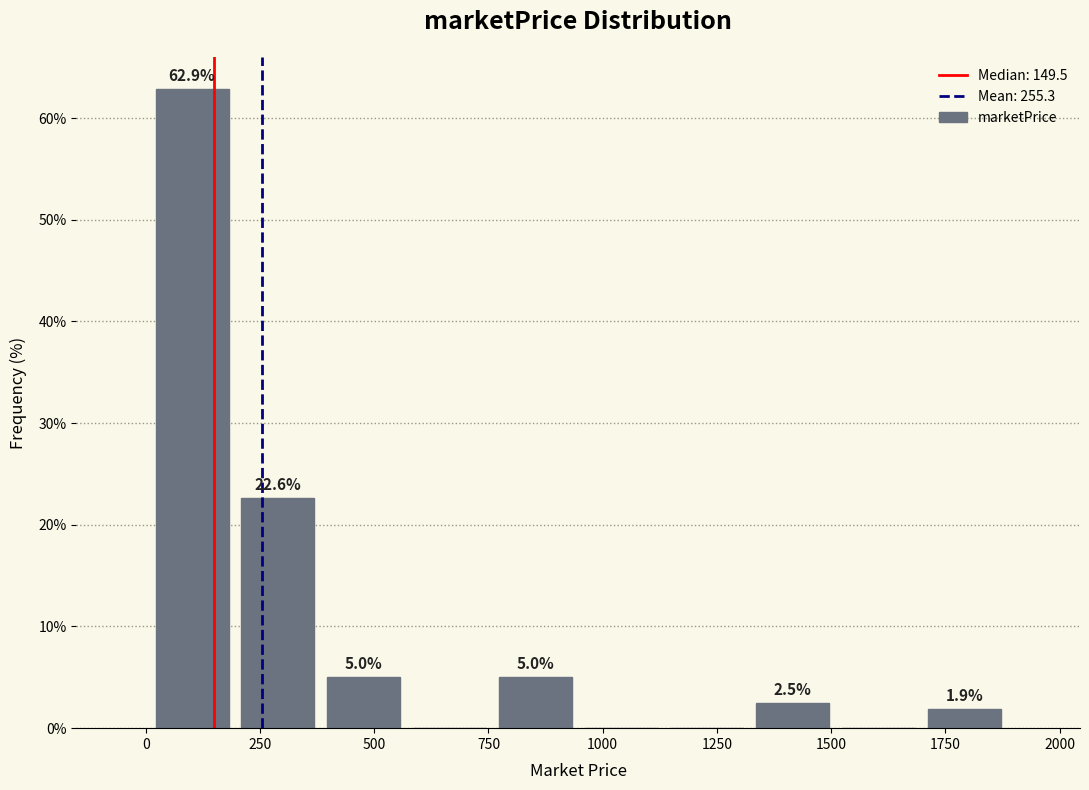

Around what value on the x-axis is the tallest bar? Give the approximate position of its centre, as read against the axis.

100